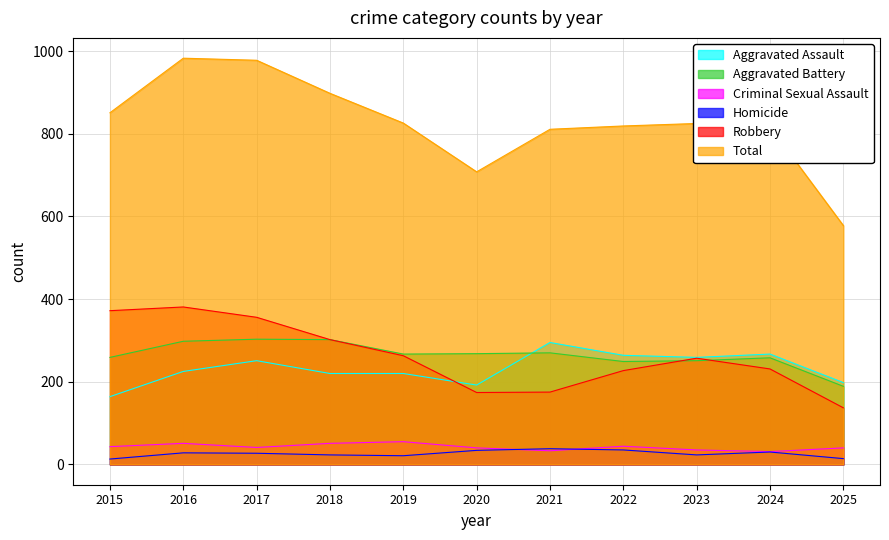

What is the difference between the maximum and minimum values in the Total series?

405